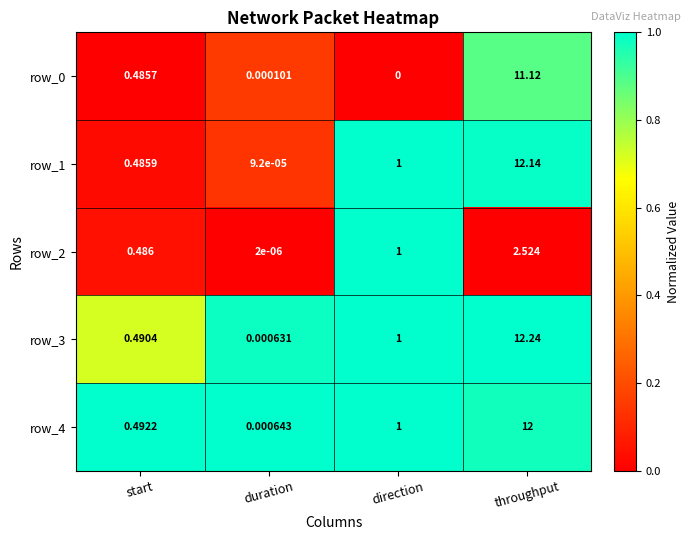

Is the value of row_0 at duration greater than the value of row_4 at throughput?

No